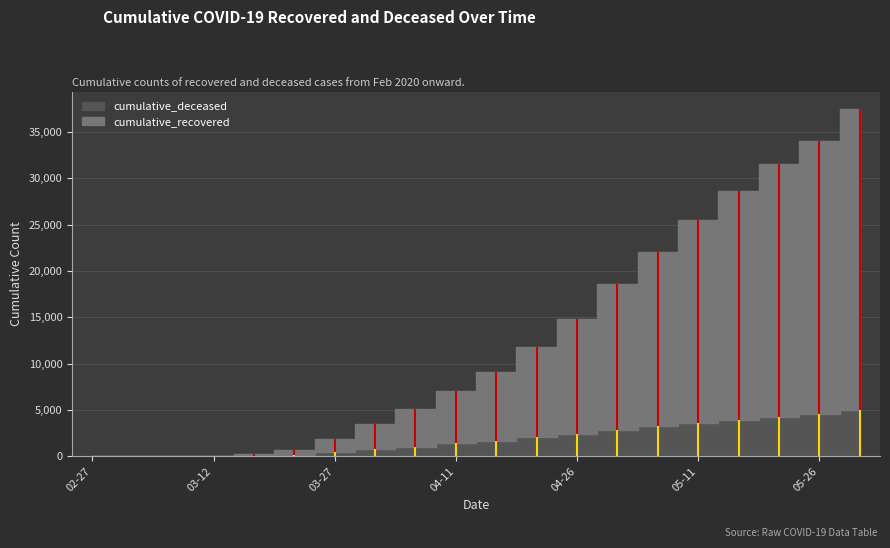

What is the average value of the cumulative_deceased series?

1874